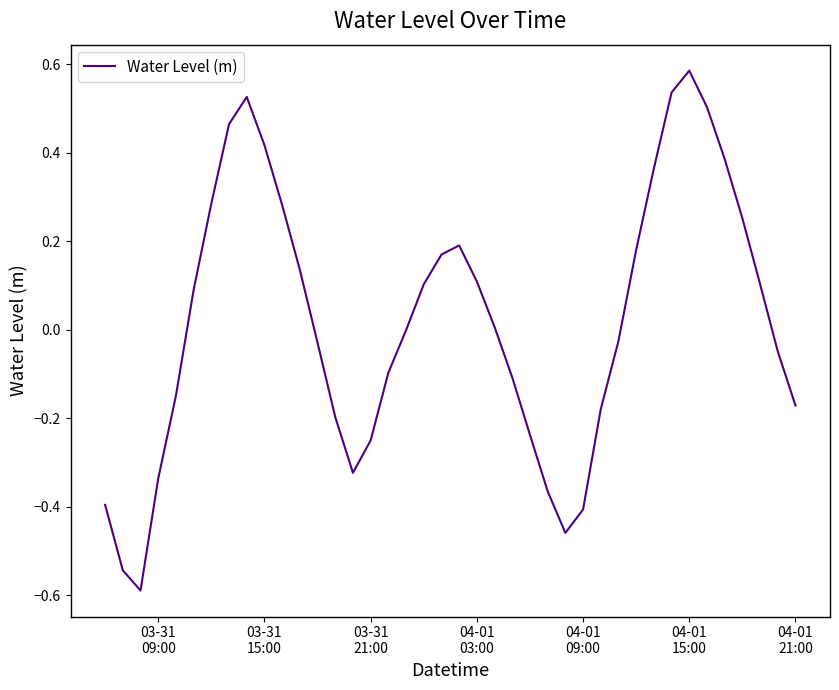

What is the difference between the maximum and minimum values?

1.2